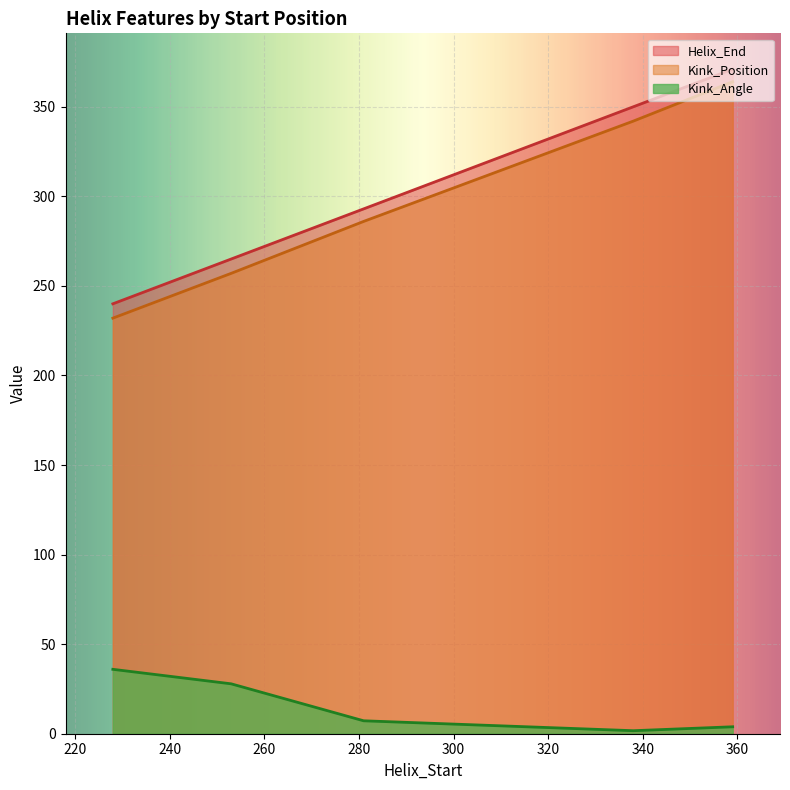

What is the difference between the Helix_End values at 228 and 281?

53.0